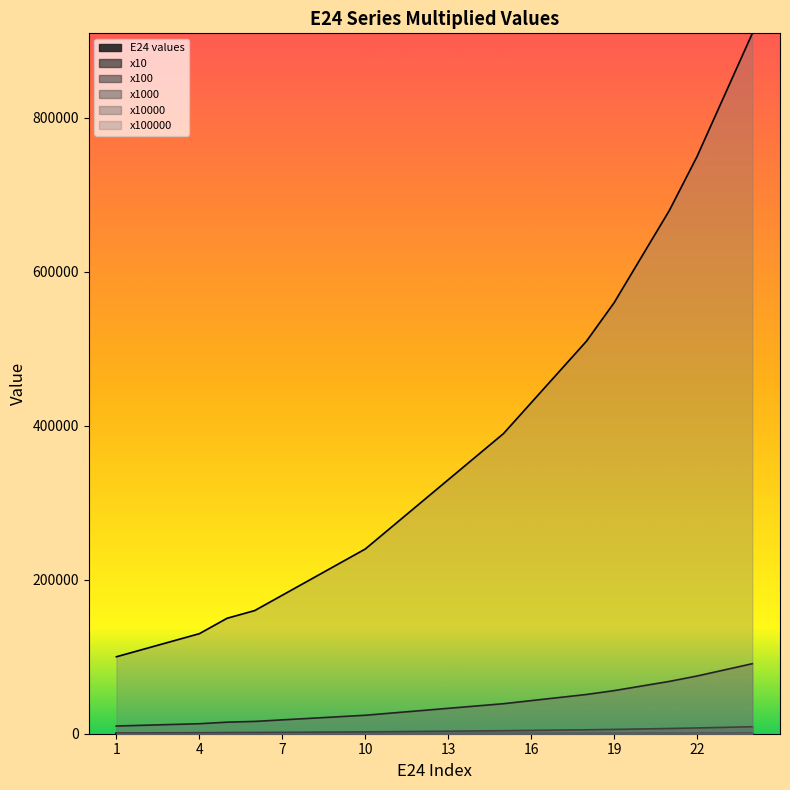

Which has a higher value, 5 or 10?

10